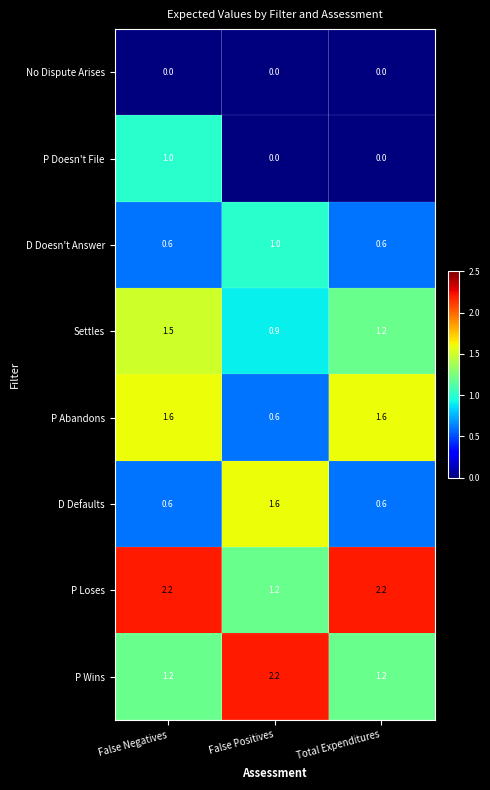

What is the difference between the highest and lowest values at False Positives?

2.2